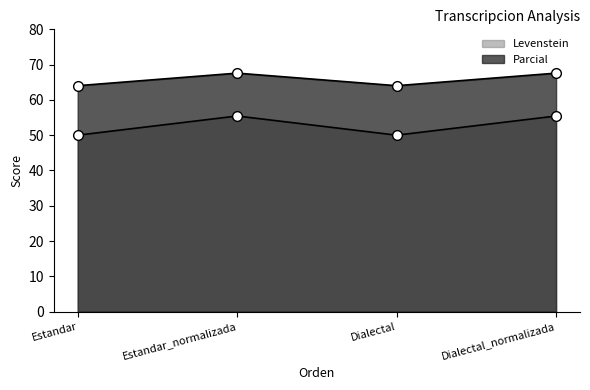

True or false: Levenstein has a value of 27.3 at Estandar_normalizada.

False